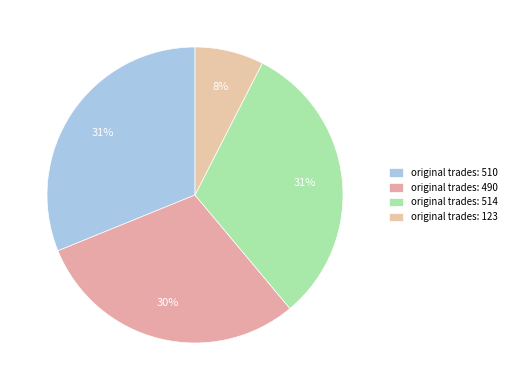

How many segments does this pie chart have?

4